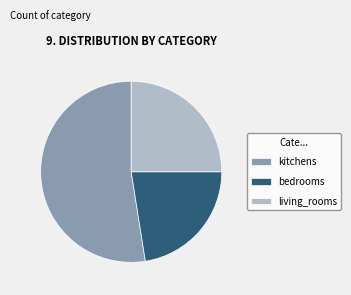

Is there any slice that represents more than half of the pie?

Yes